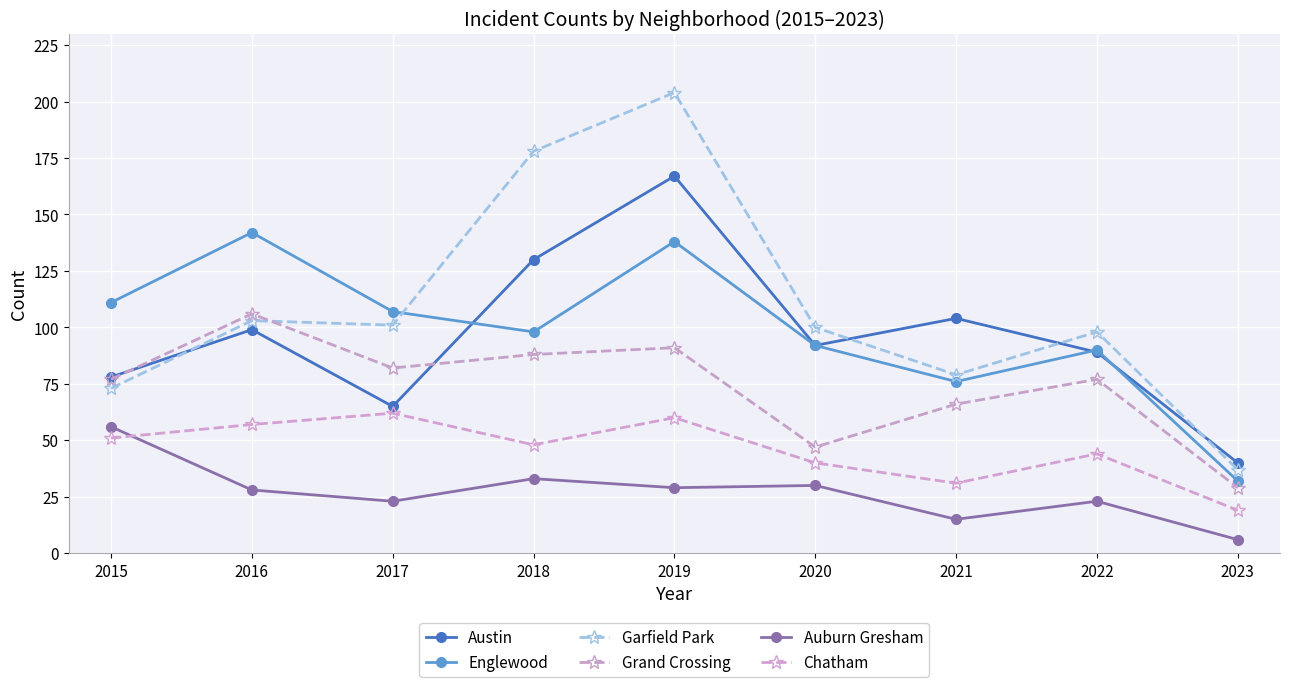

What is the greatest value displayed?

204